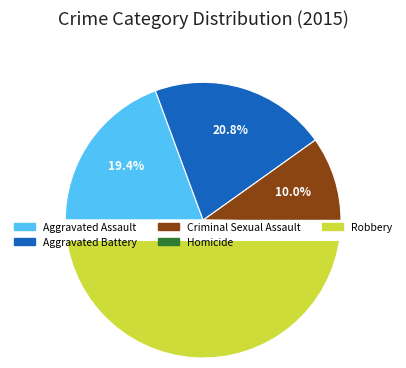

Is there any slice that represents more than half of the pie?

No